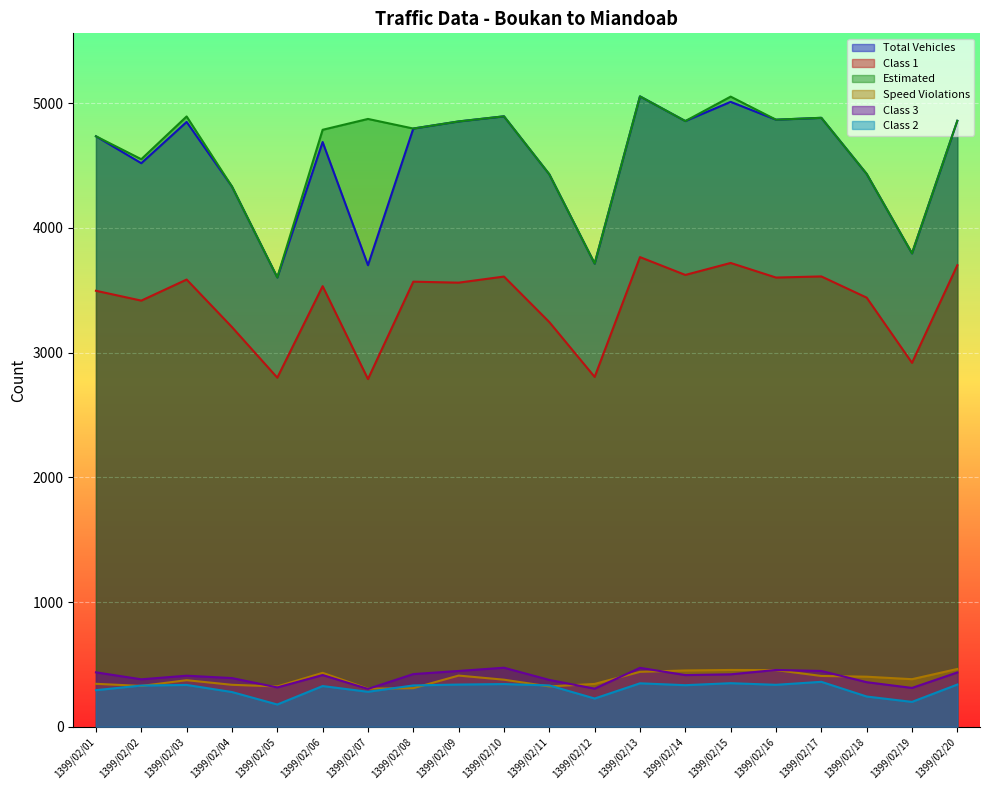

Reading left to right, transcribe all the data shown in this chart.

Total Vehicles: 1399/02/01=4735	1399/02/02=4519	1399/02/03=4850	1399/02/04=4332	1399/02/05=3603	1399/02/06=4689	1399/02/07=3701	1399/02/08=4797	1399/02/09=4854	1399/02/10=4895	1399/02/11=4430	1399/02/12=3714	1399/02/13=5055	1399/02/14=4857	1399/02/15=5011	1399/02/16=4868	1399/02/17=4883	1399/02/18=4433	1399/02/19=3796	1399/02/20=4859
Class 1: 1399/02/01=3496	1399/02/02=3417	1399/02/03=3586	1399/02/04=3205	1399/02/05=2799	1399/02/06=3533	1399/02/07=2788	1399/02/08=3569	1399/02/09=3561	1399/02/10=3610	1399/02/11=3245	1399/02/12=2805	1399/02/13=3766	1399/02/14=3623	1399/02/15=3719	1399/02/16=3602	1399/02/17=3611	1399/02/18=3441	1399/02/19=2918	1399/02/20=3701
Estimated: 1399/02/01=4735	1399/02/02=4551	1399/02/03=4894	1399/02/04=4332	1399/02/05=3603	1399/02/06=4787	1399/02/07=4874	1399/02/08=4797	1399/02/09=4854	1399/02/10=4895	1399/02/11=4430	1399/02/12=3714	1399/02/13=5055	1399/02/14=4857	1399/02/15=5053	1399/02/16=4868	1399/02/17=4883	1399/02/18=4433	1399/02/19=3796	1399/02/20=4859
Speed Violations: 1399/02/01=344	1399/02/02=327	1399/02/03=373	1399/02/04=336	1399/02/05=323	1399/02/06=432	1399/02/07=305	1399/02/08=309	1399/02/09=410	1399/02/10=377	1399/02/11=323	1399/02/12=343	1399/02/13=440	1399/02/14=451	1399/02/15=455	1399/02/16=454	1399/02/17=407	1399/02/18=401	1399/02/19=381	1399/02/20=463
Class 3: 1399/02/01=436	1399/02/02=380	1399/02/03=409	1399/02/04=390	1399/02/05=315	1399/02/06=414	1399/02/07=303	1399/02/08=422	1399/02/09=447	1399/02/10=473	1399/02/11=375	1399/02/12=305	1399/02/13=472	1399/02/14=414	1399/02/15=420	1399/02/16=455	1399/02/17=447	1399/02/18=357	1399/02/19=311	1399/02/20=435
Class 2: 1399/02/01=293	1399/02/02=330	1399/02/03=335	1399/02/04=278	1399/02/05=178	1399/02/06=326	1399/02/07=280	1399/02/08=331	1399/02/09=338	1399/02/10=342	1399/02/11=331	1399/02/12=226	1399/02/13=348	1399/02/14=333	1399/02/15=349	1399/02/16=336	1399/02/17=360	1399/02/18=242	1399/02/19=199	1399/02/20=338